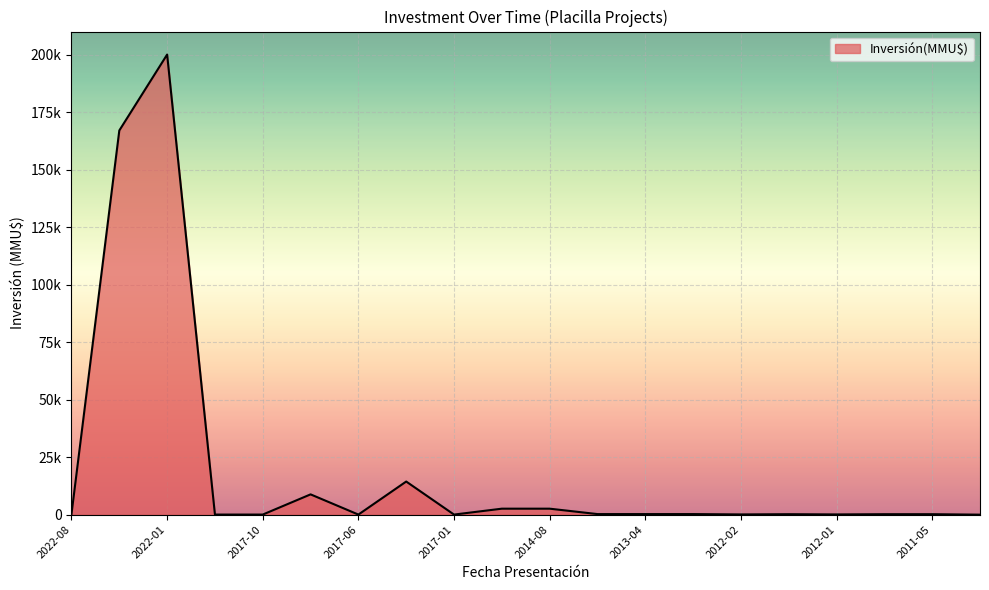

How many points are lower than both their immediate neighbors (excluding endpoints)?

5